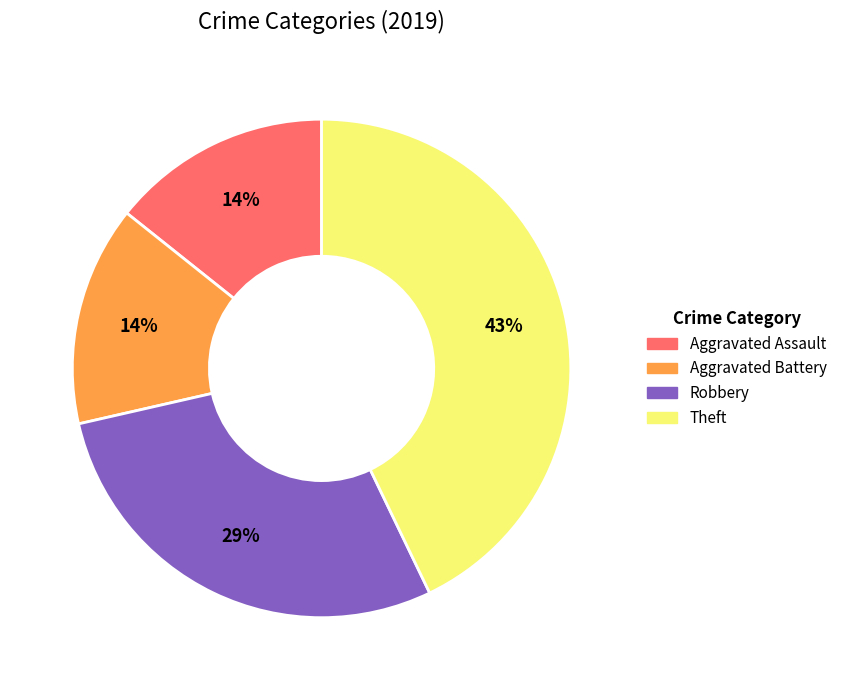

Which has a higher value, Theft or Aggravated Assault?

Theft